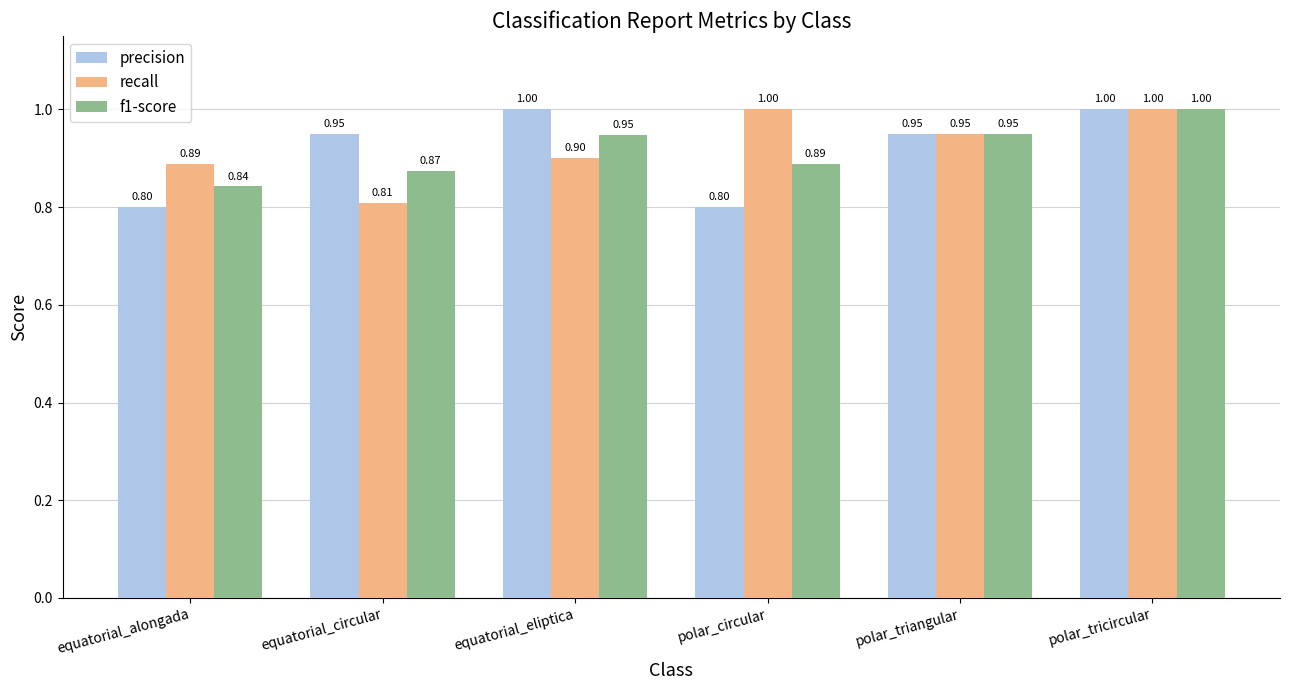

What is the approximate value of precision at polar_tricircular?

1.0